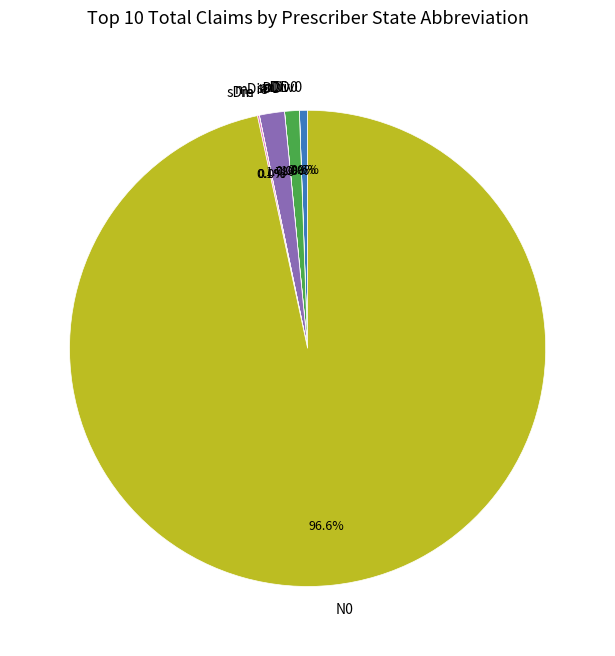

What is the largest slice in the pie chart?

N0